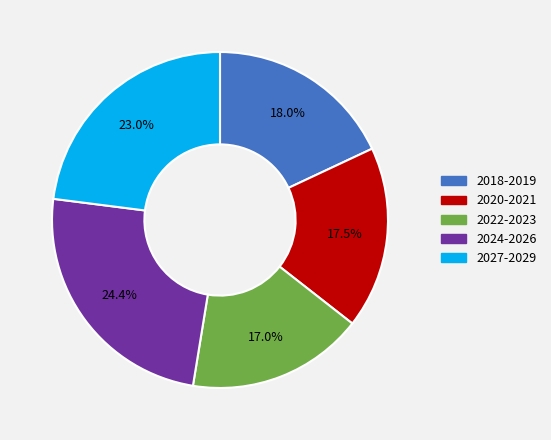

Is there any slice that represents more than half of the pie?

No